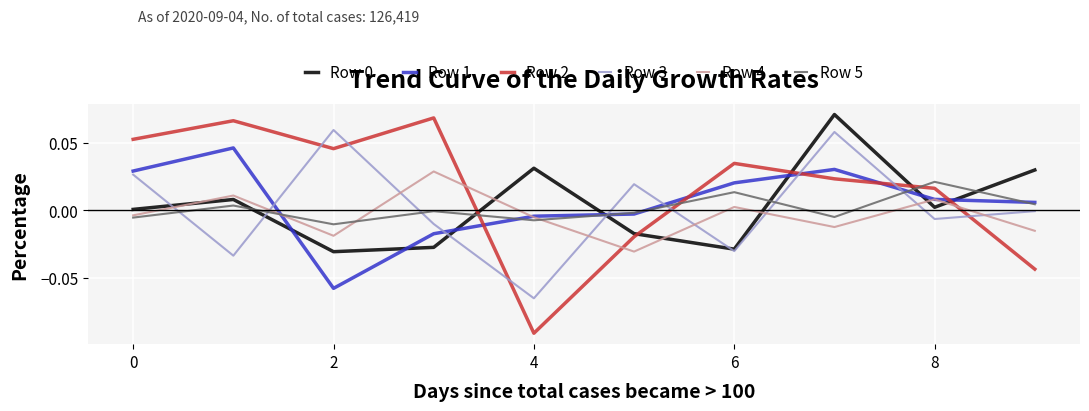

Which series ends up on top after the final intersection of Row 2 and Row 4?

Row 4